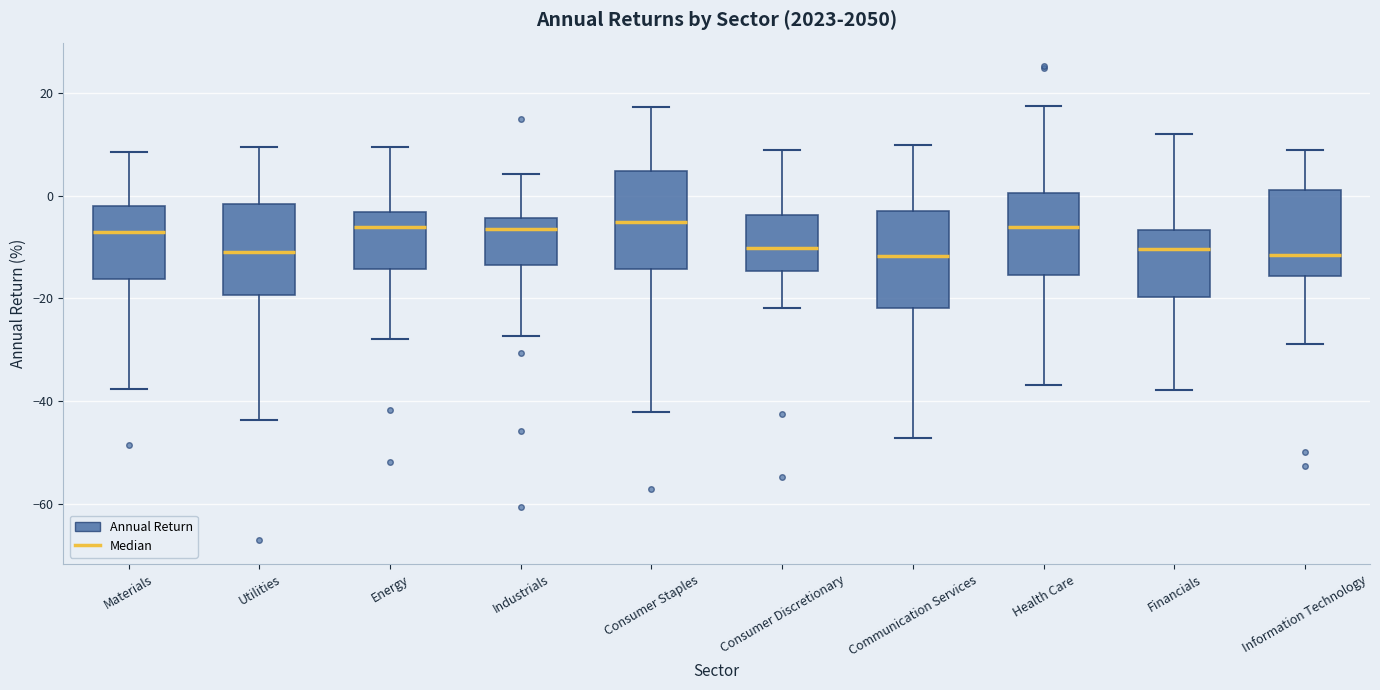

Where does the median line of the box for Consumer Staples sit on the y-axis? The values are not printed on the chart, so give them approximately, as read against the axis.

-6